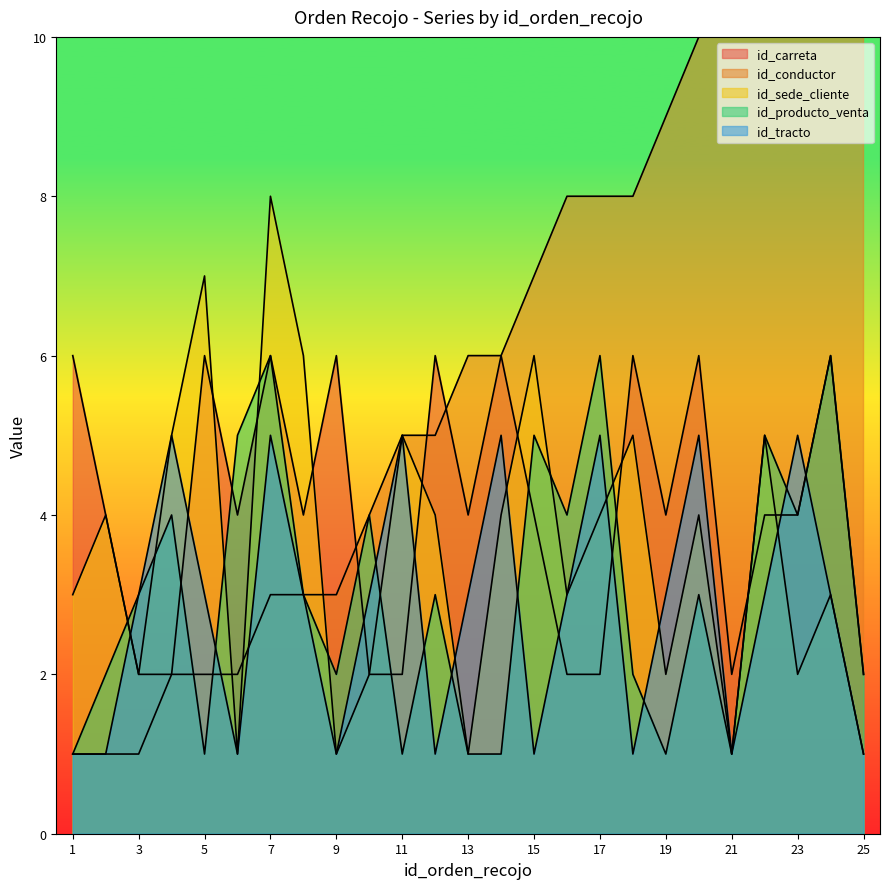

The id_carreta series shows 6 at 1. True or false?

True